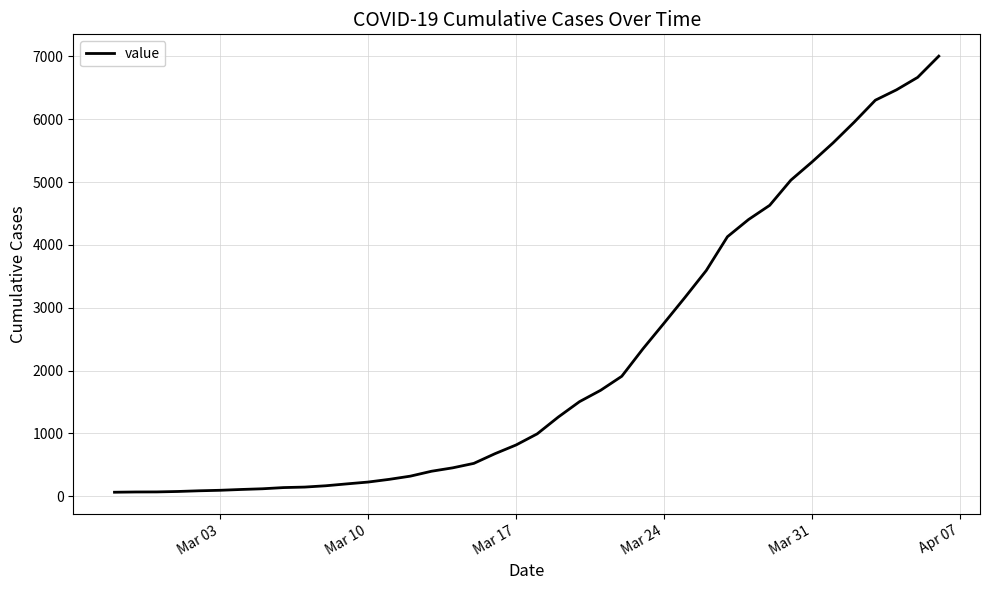

What is the difference between the maximum and minimum values?

6940